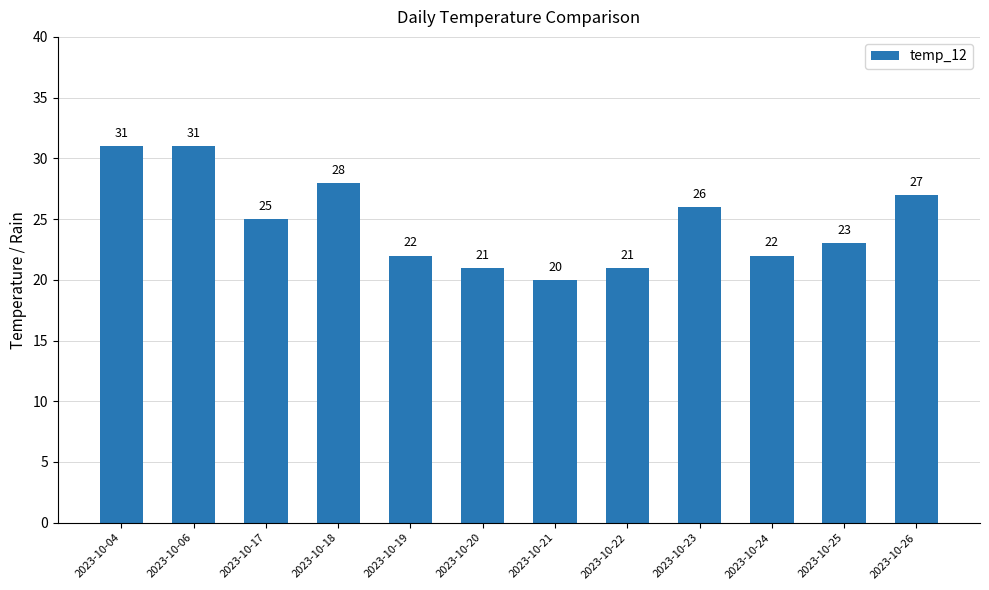

At which label does the data first exceed 25?

2023-10-04